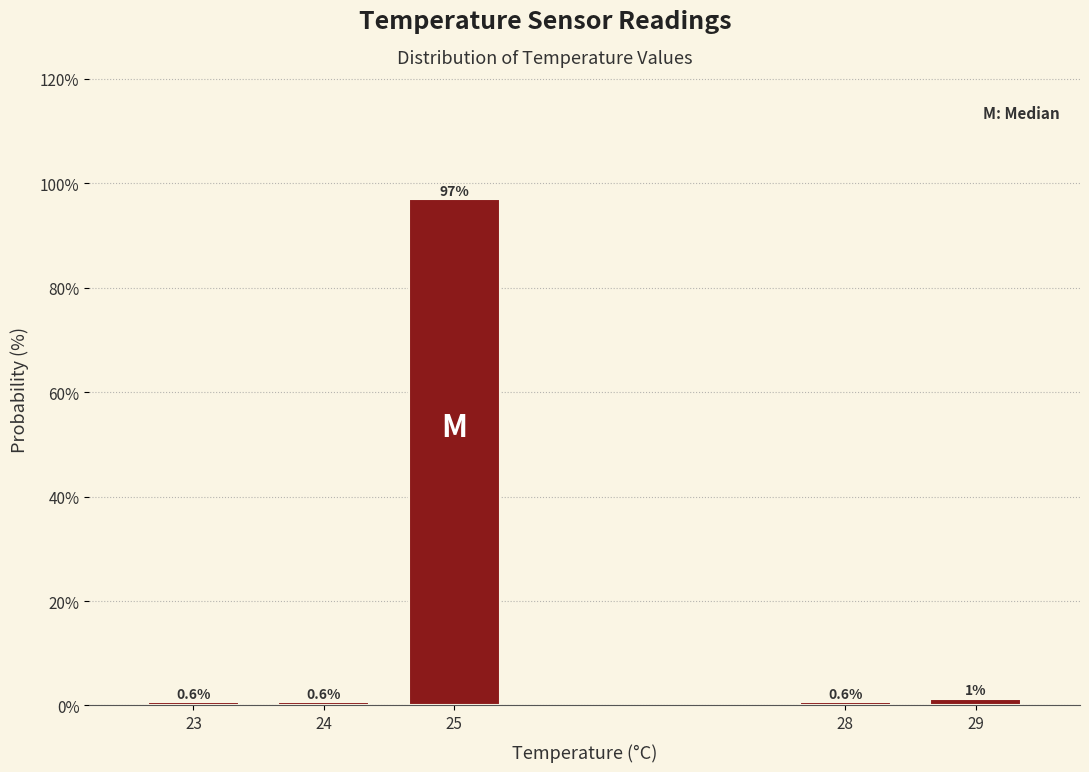

What is the value of the 4th bar from the left?

0.6